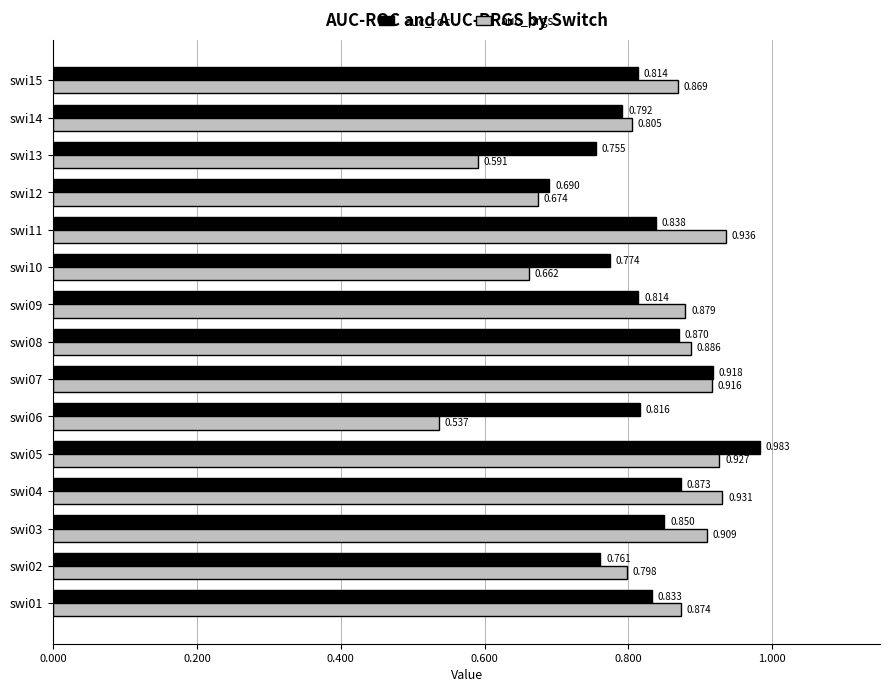

How many distinct data groups are displayed?

2